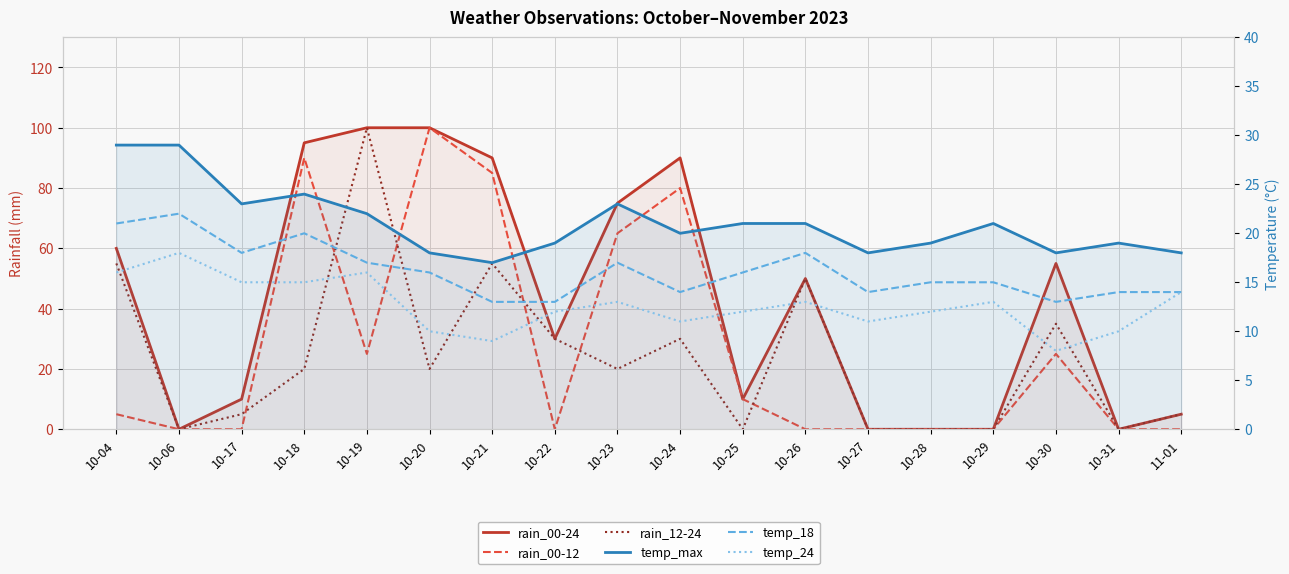

What is the difference between the rain_00-24 values at 10-25 and 10-24?

80